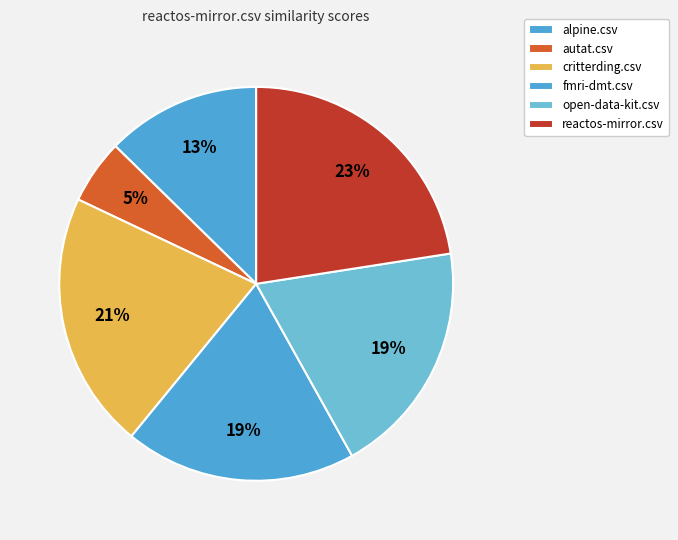

What is the largest slice in the pie chart?

reactos-mirror.csv